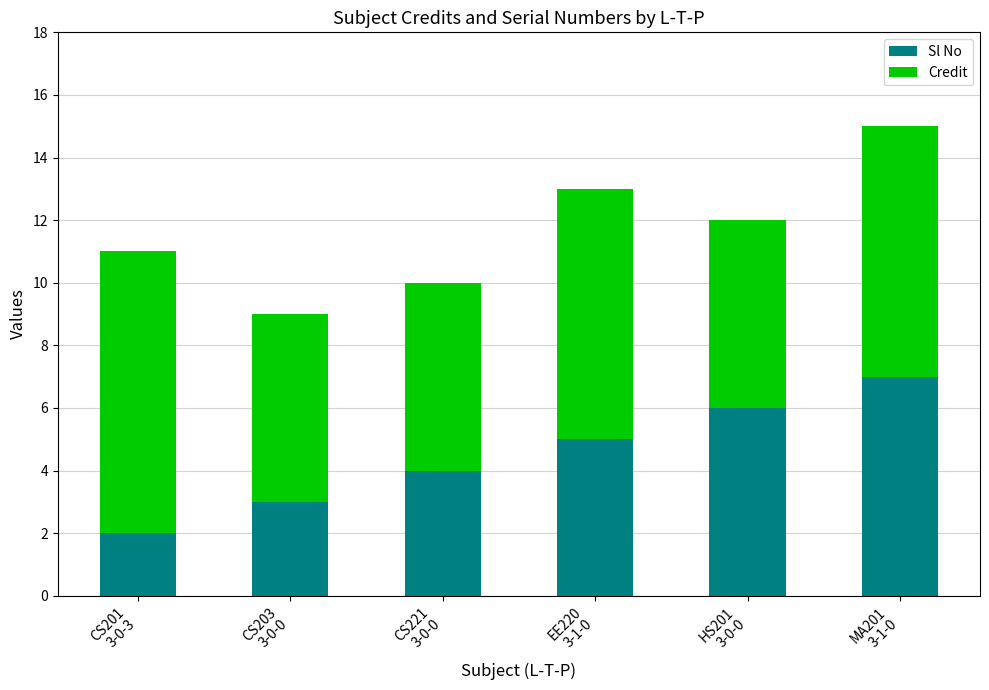

Is it true that Sl No equals 4 at CS221
3-0-0?

True